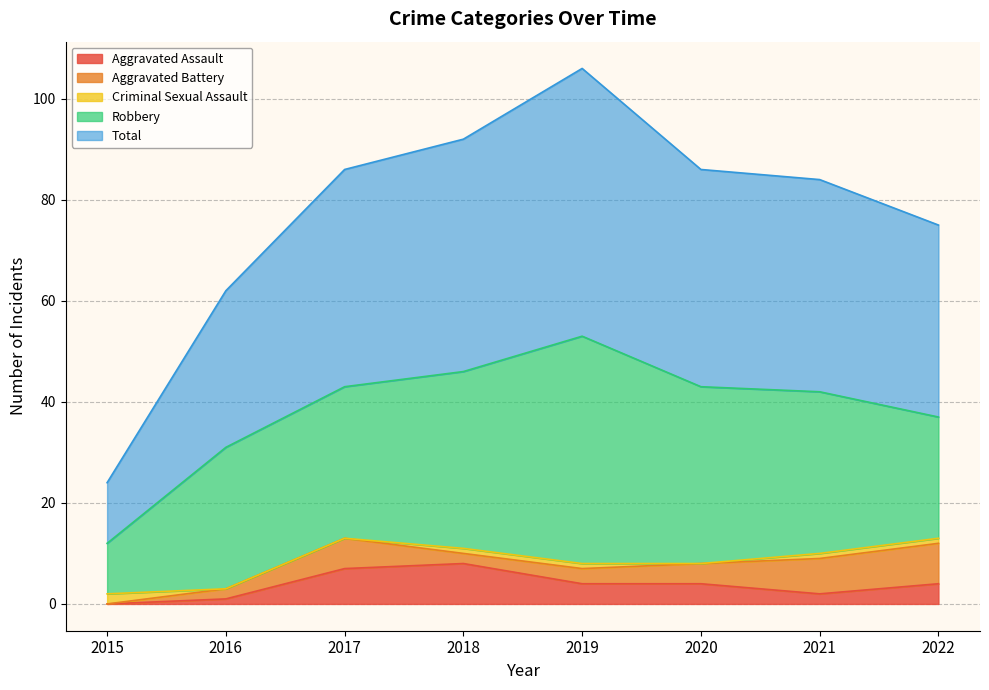

What is the maximum value for Aggravated Battery?

8